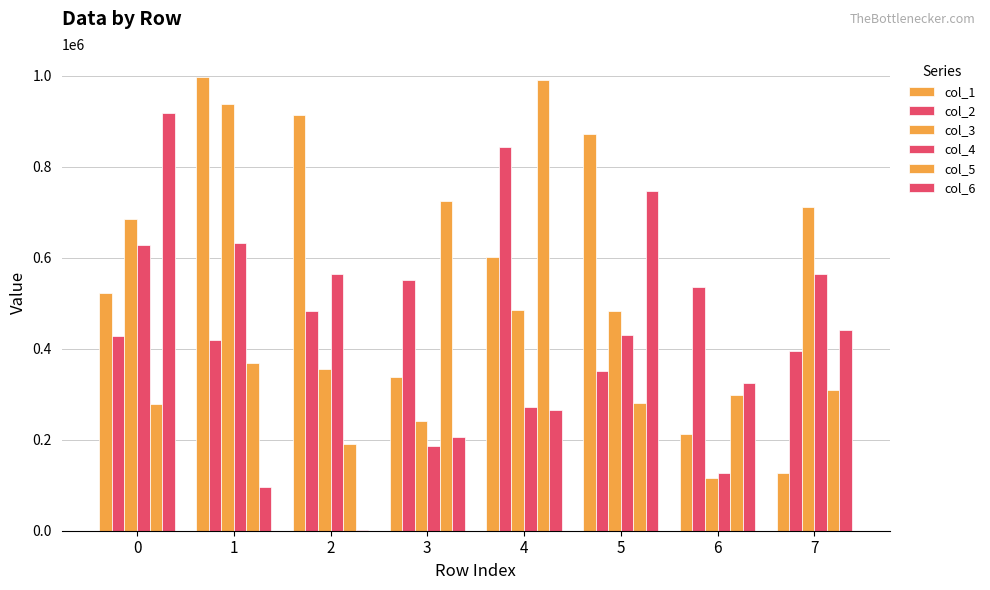

How many data points does each series have?

8